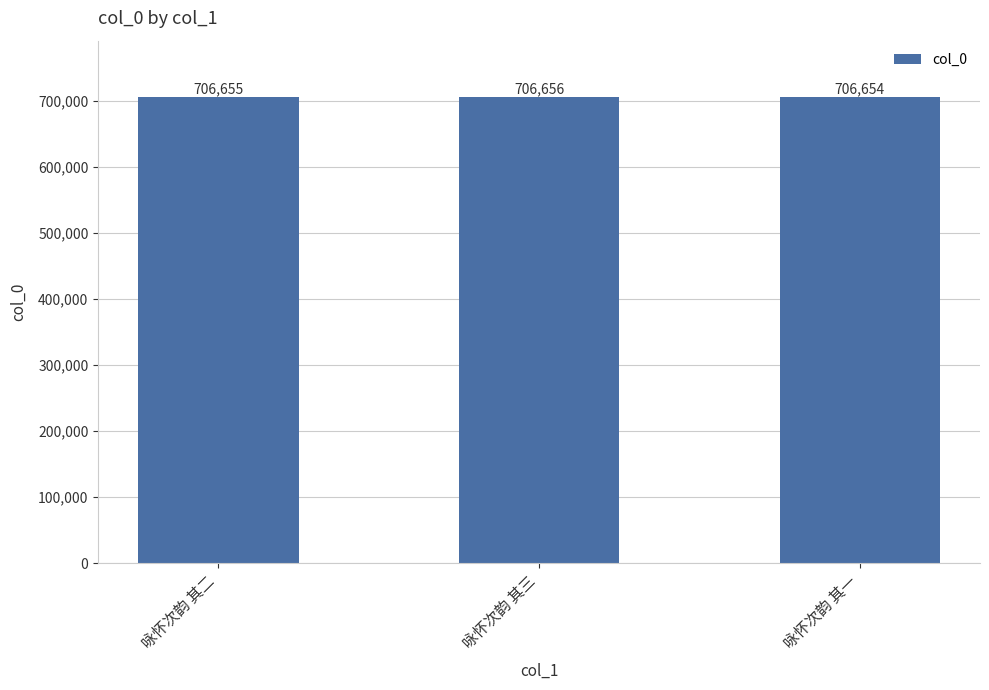

Approximately how many times larger is the value at 咏怀次韵 其一 compared to 咏怀次韵 其二?

1.0